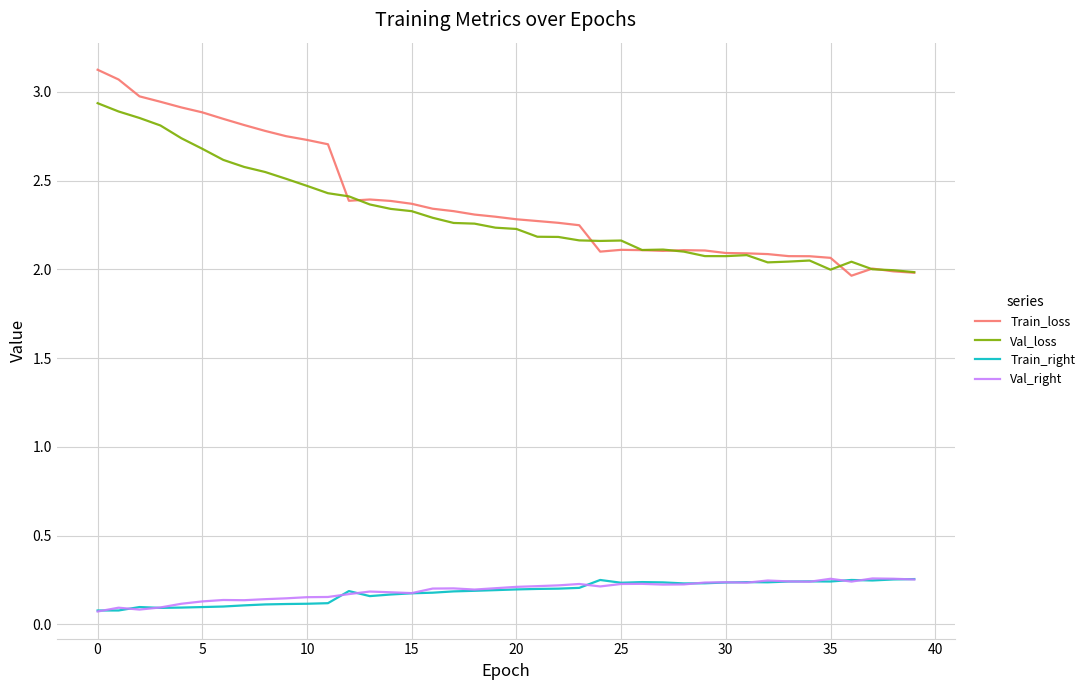

True or false: Val_loss and Train_right cross at least once.

False